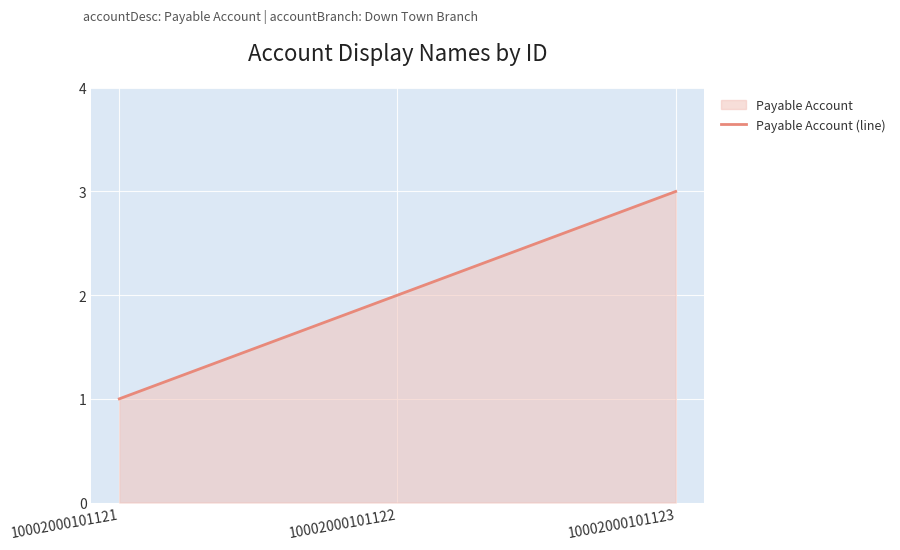

How many values exceed 2?

1